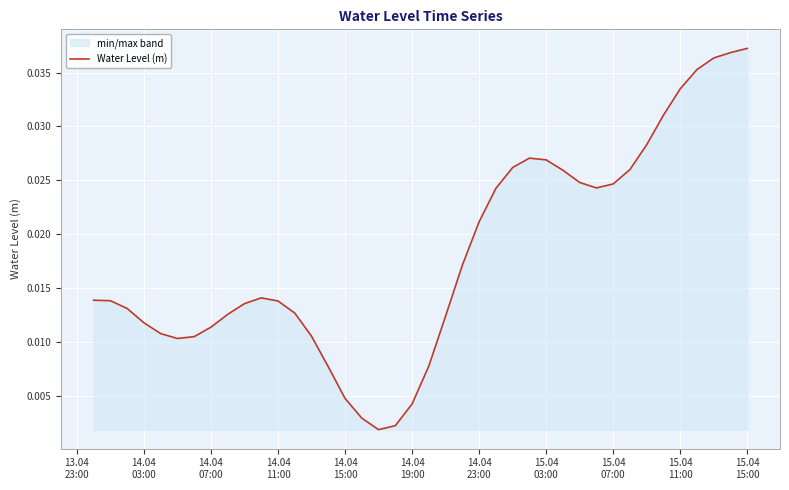

True or false: the data has more than 1 interior local peaks.

True